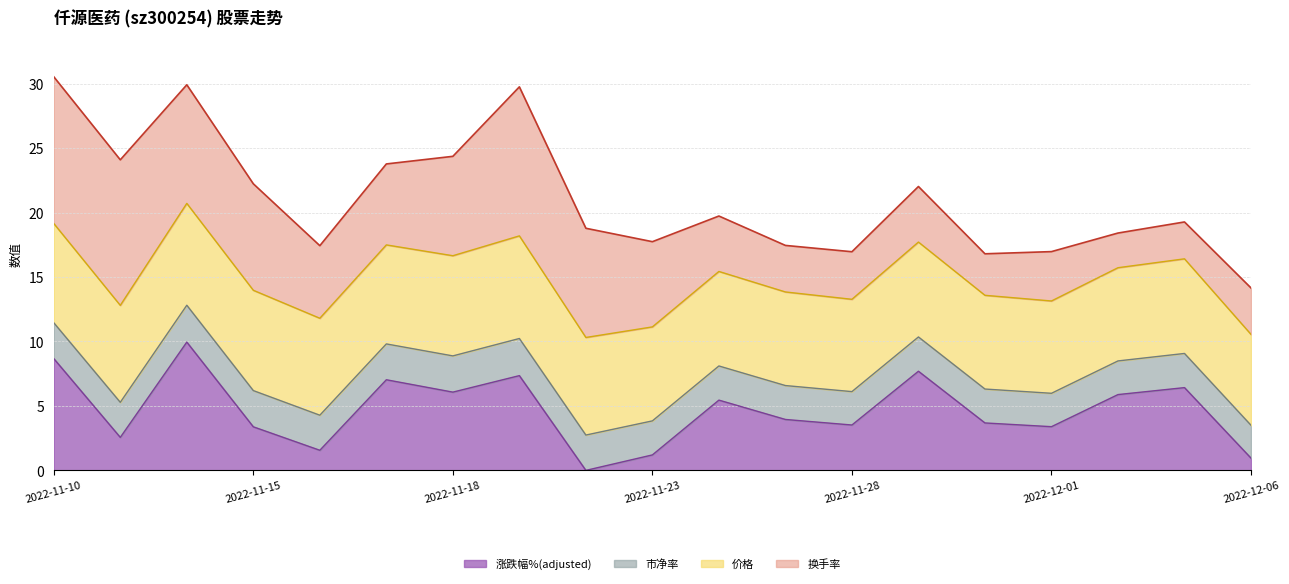

At which label does 换手率 reach its peak?

2022-11-21